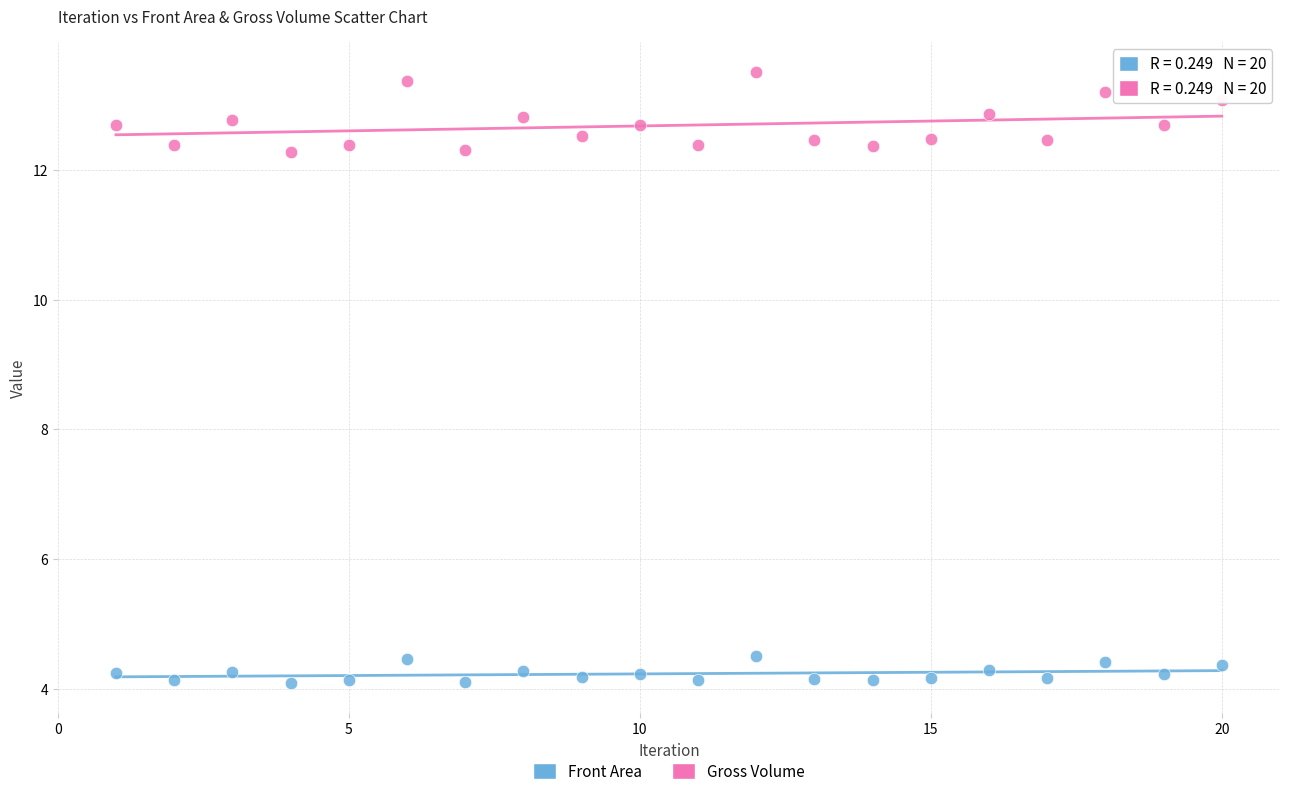

Which series reaches the minimum Y coordinate?

Front Area